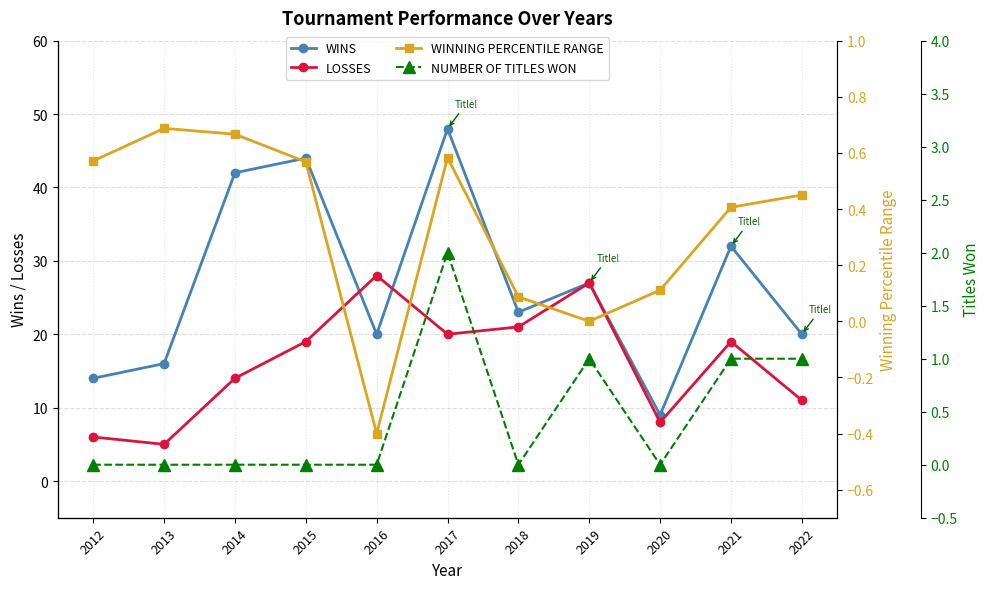

True or false: WINS and WINNING PERCENTILE RANGE intersect in this chart.

False